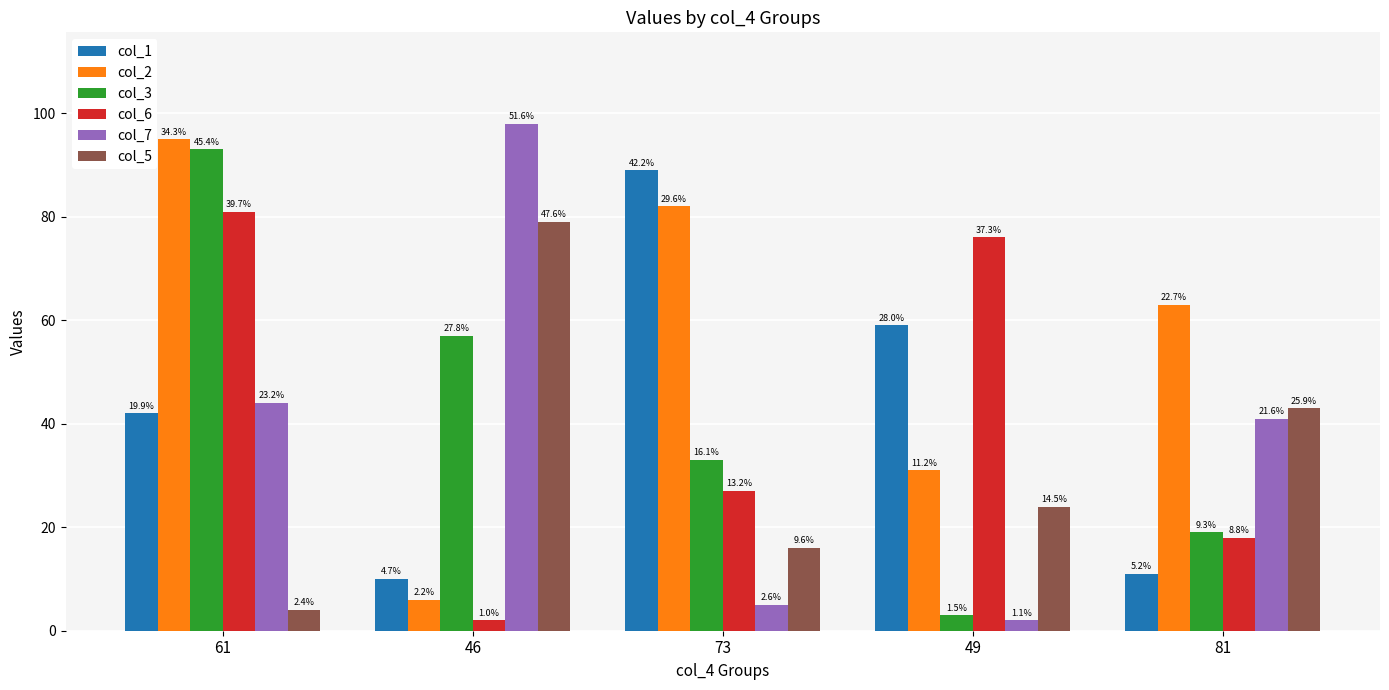

At which category does the chart reach its minimum across all series?

46